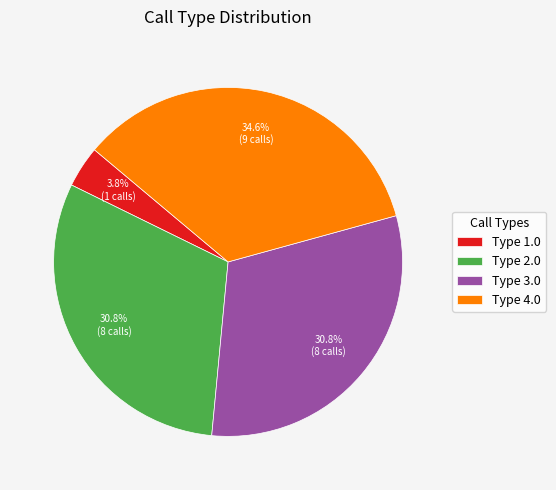

What is the smallest slice in the pie chart?

Type 1.0